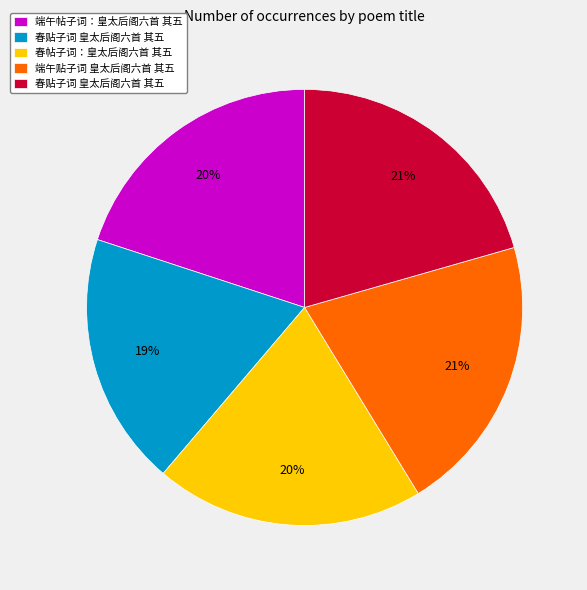

Does any single category account for the majority?

No